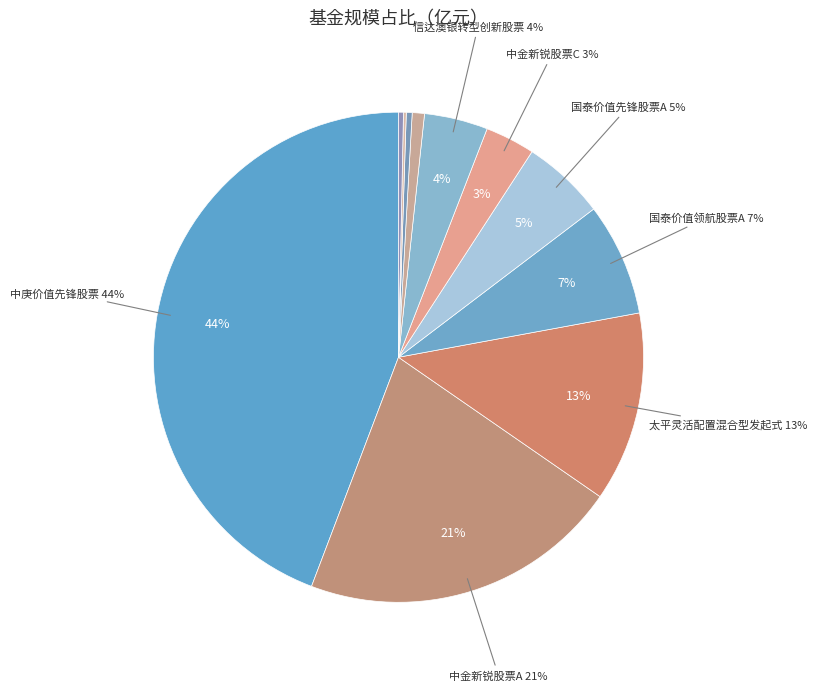

True or false: 太平行业优选股票C accounts for 1% of the total.

False